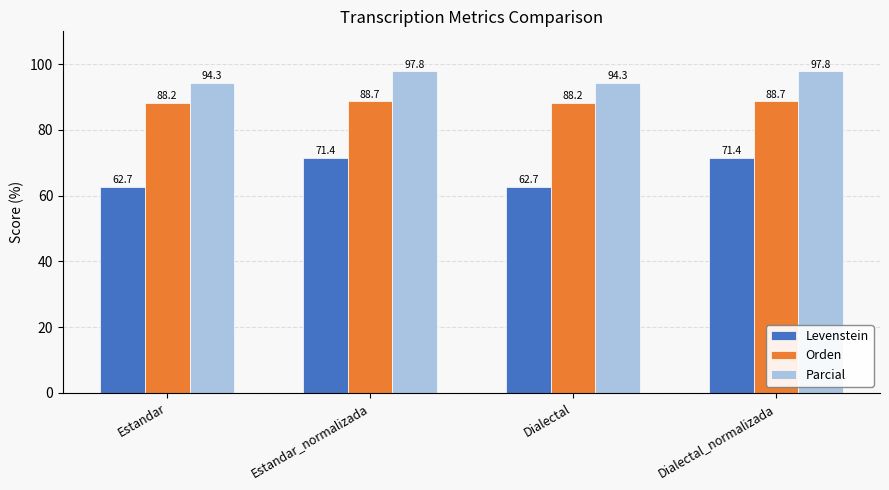

How many bars are there in each group?

3